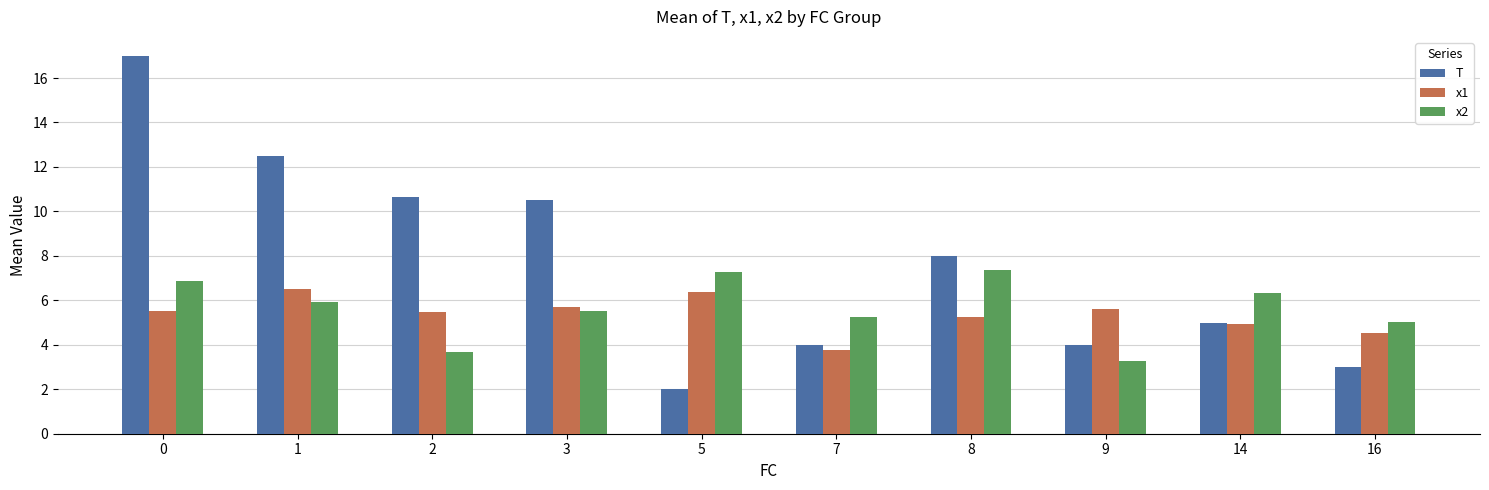

Is it true that T equals 0.7 at 5?

False